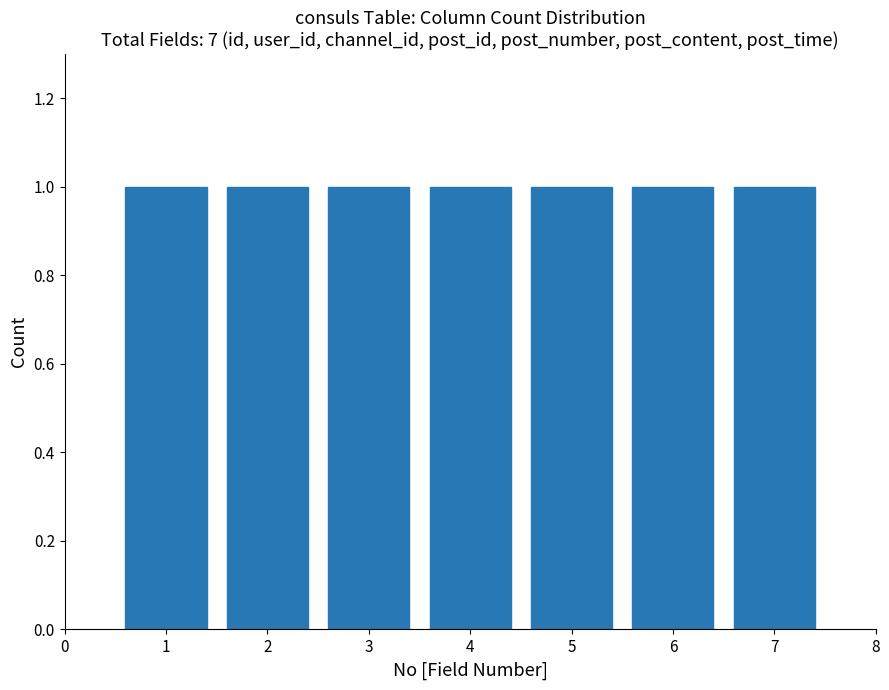

Reading left to right, list every bar in this chart as the range it spans on the x-axis followed by its height. The values are not printed on the chart, so give them approximately, as read against the axis.

0.5 to 1.5: 1
1.5 to 2.5: 1
2.5 to 3.5: 1
3.5 to 4.5: 1
4.5 to 5.5: 1
5.5 to 6.5: 1
6.5 to 7.5: 1